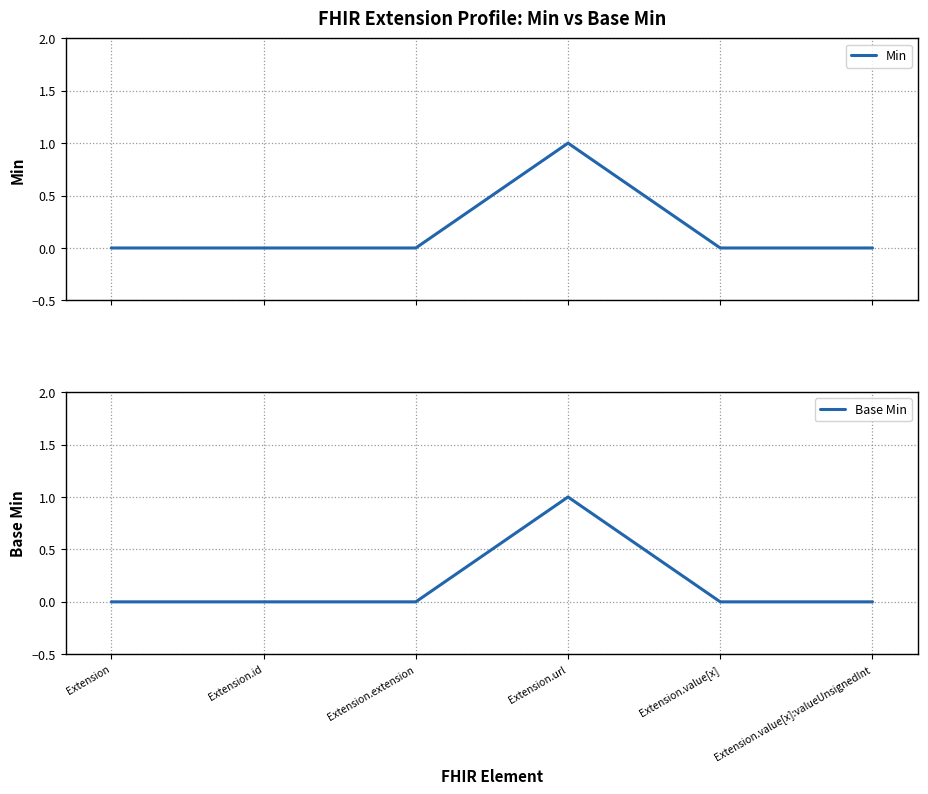

Reading left to right, transcribe all the data shown in this chart.

Min: Extension=0	Extension.id=0	Extension.extension=0	Extension.url=1	Extension.value[x]=0	Extension.value[x]:valueUnsignedInt=0
Base Min: Extension=0	Extension.id=0	Extension.extension=0	Extension.url=1	Extension.value[x]=0	Extension.value[x]:valueUnsignedInt=0